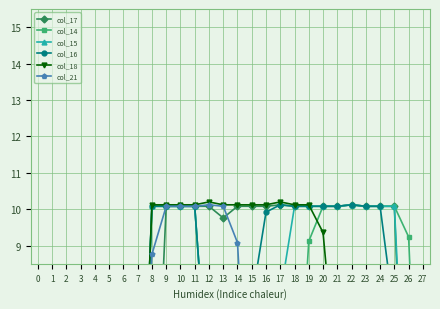

What is the greatest value displayed?

10.2